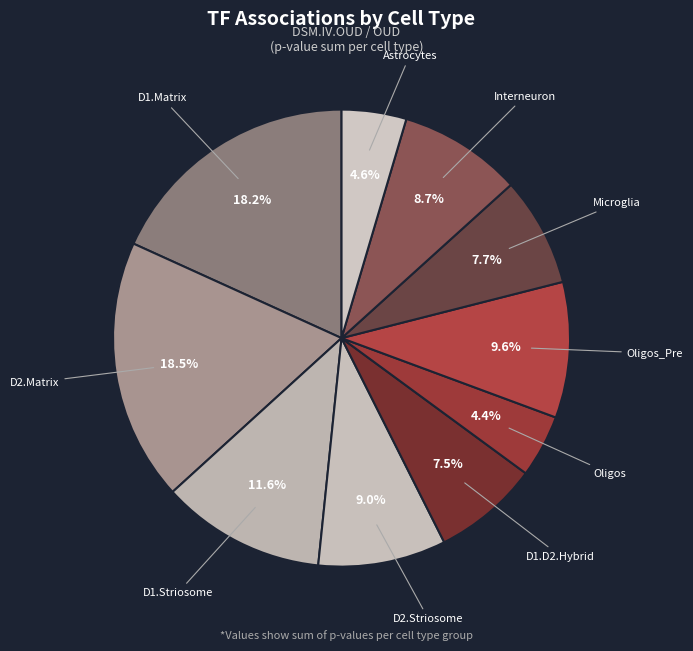

What is the largest slice in the pie chart?

D2.Matrix